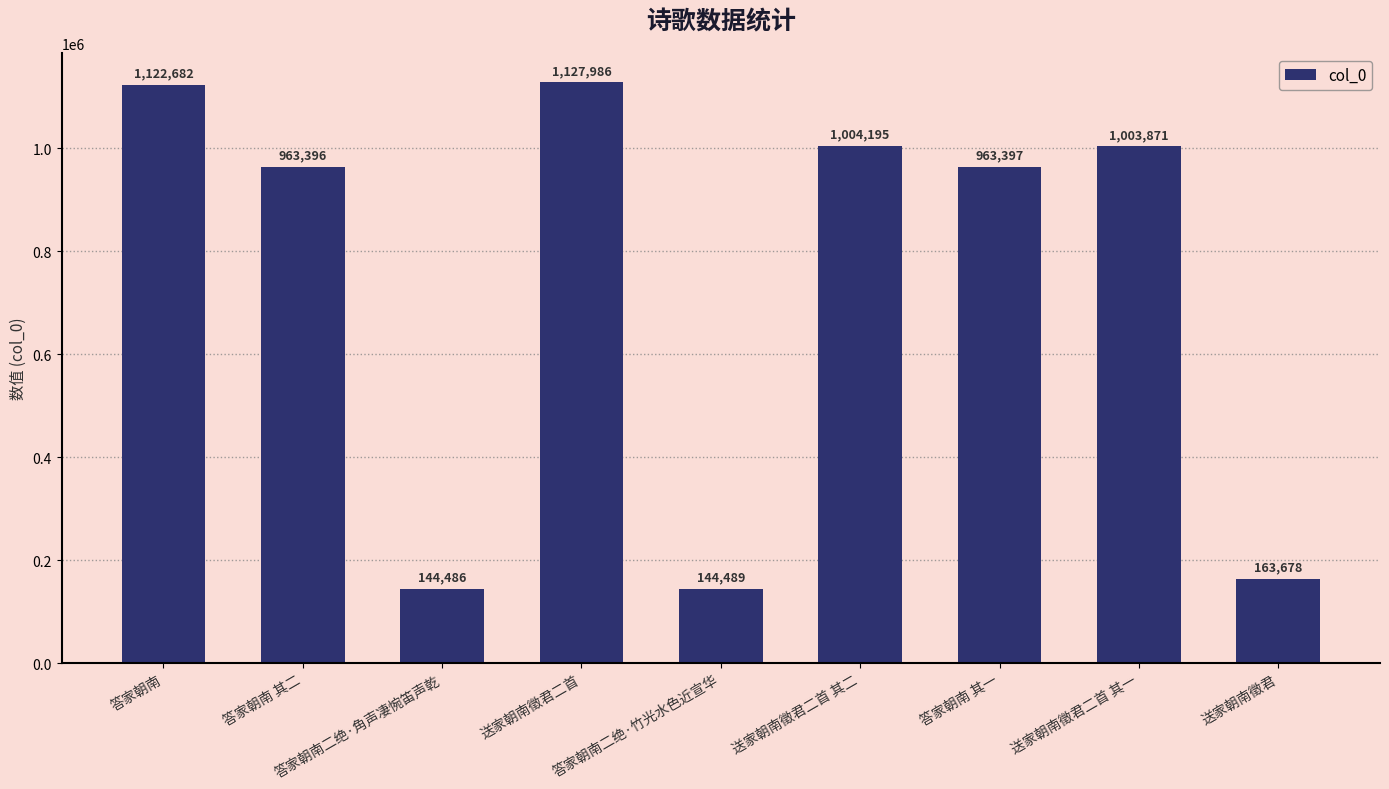

What is the change in value from 送家朝南徵君二首 to 送家朝南徵君?

-964308